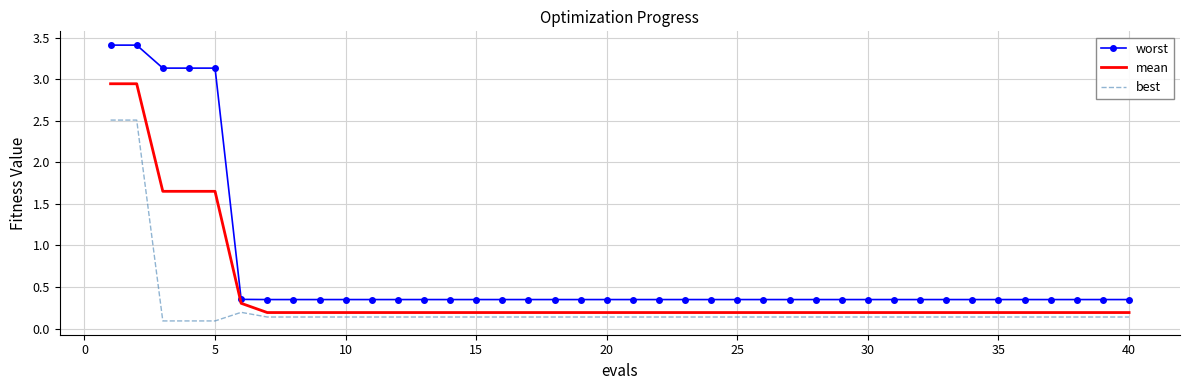

What is the difference between the maximum and minimum values in the best series?

2.4